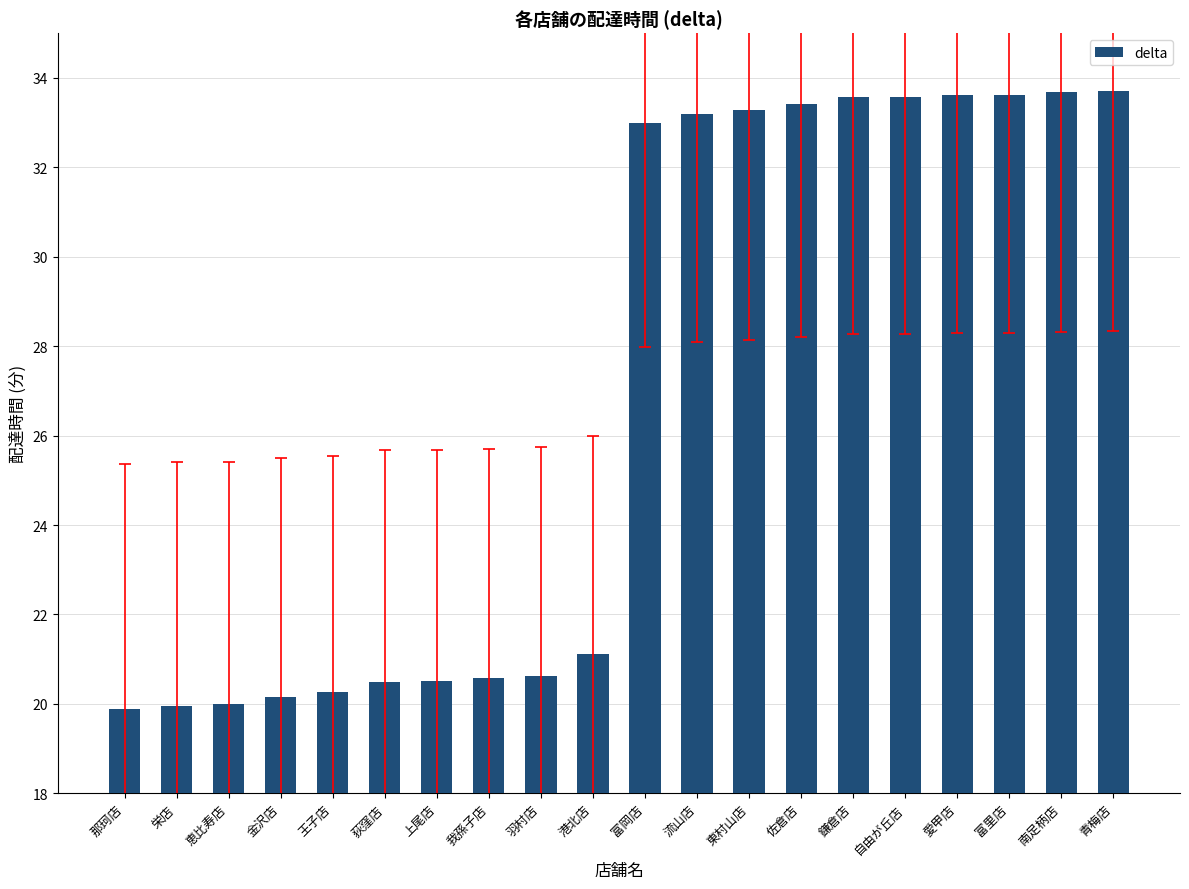

What is the maximum value shown in the chart?

33.7